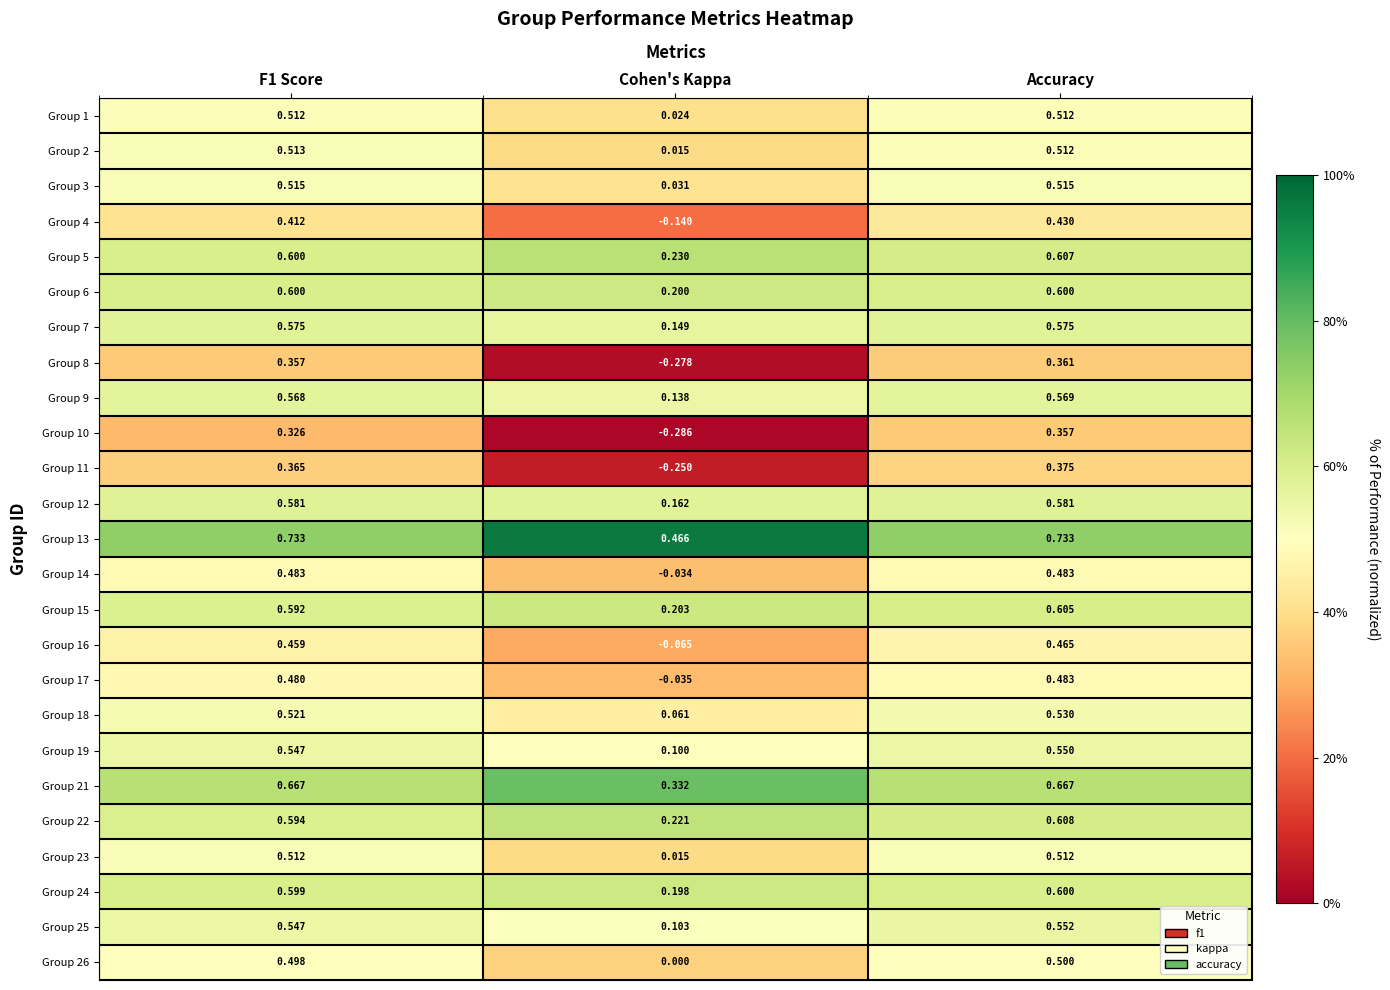

At which label is Group 26 closest to 0?

Cohen's Kappa